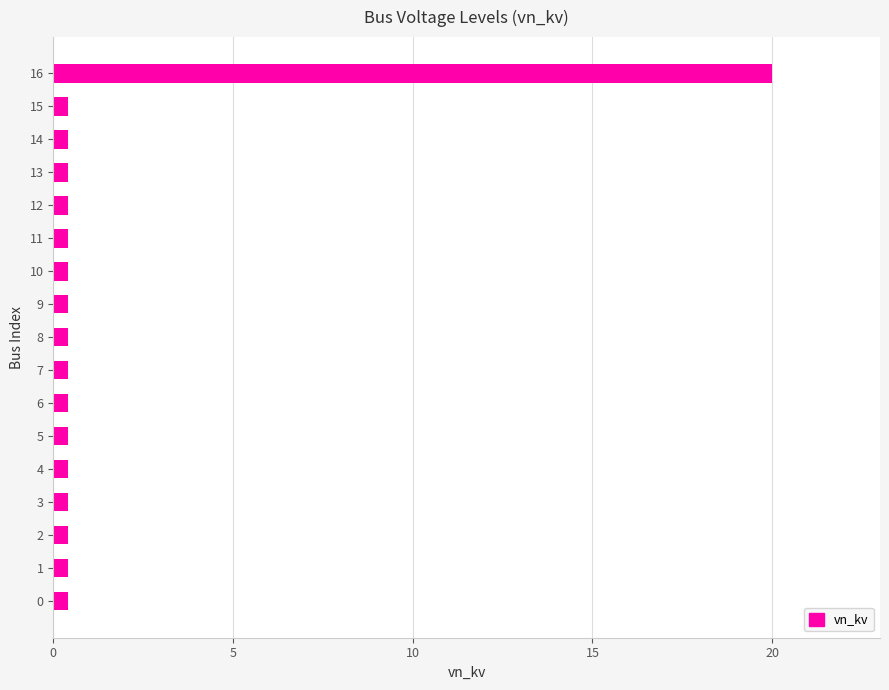

Count the number of data series in this chart.

1